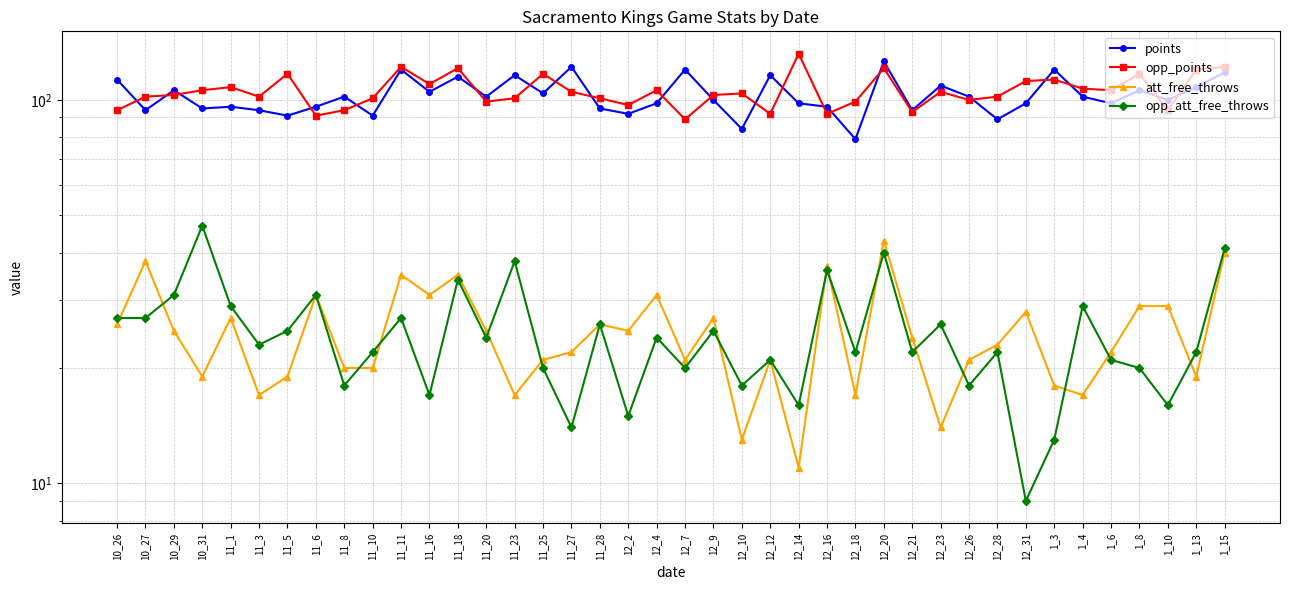

At which label does opp_att_free_throws reach its minimum?

12_31